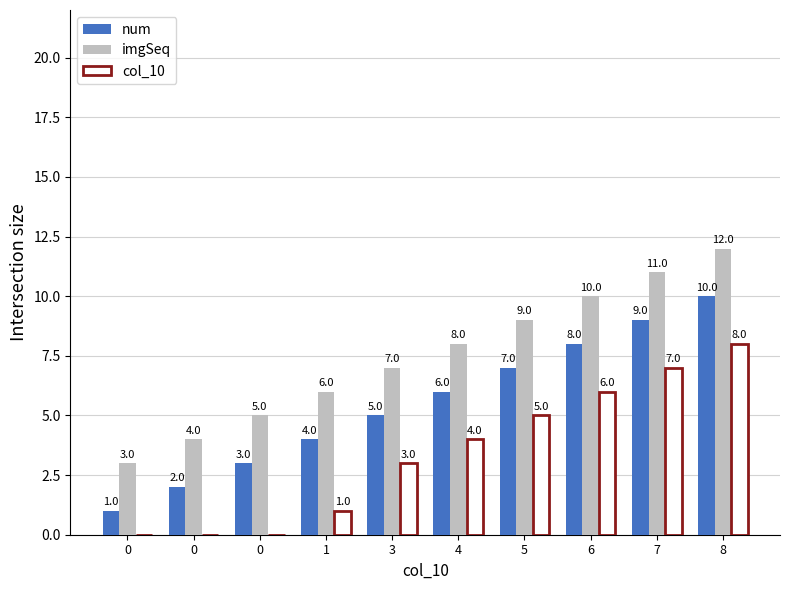

Reading left to right, transcribe all the data shown in this chart.

num: 0=1	0=2	0=3	1=4	3=5	4=6	5=7	6=8	7=9	8=10
imgSeq: 0=3	0=4	0=5	1=6	3=7	4=8	5=9	6=10	7=11	8=12
col_10: 0=0	0=0	0=0	1=1	3=3	4=4	5=5	6=6	7=7	8=8